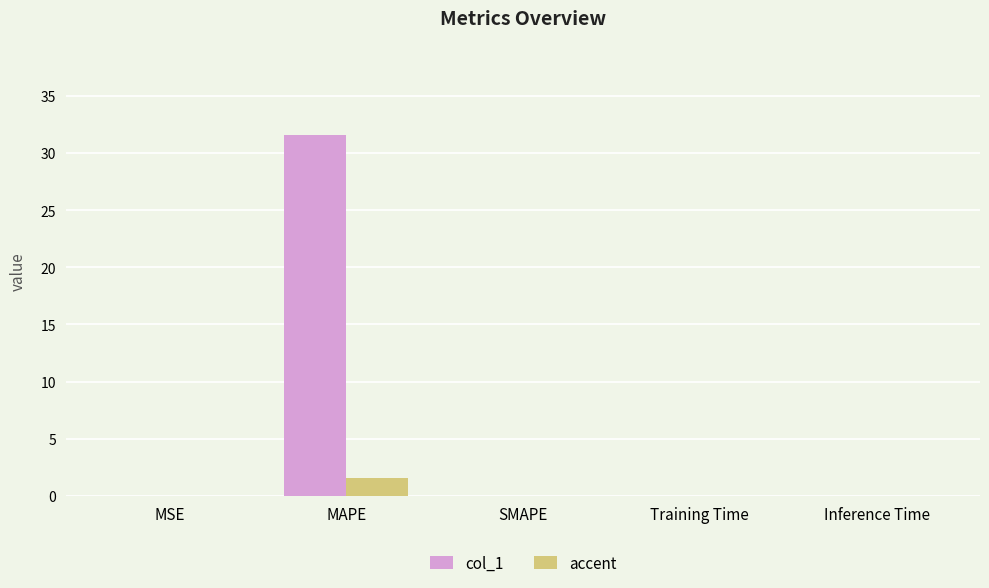

Are the bars horizontal?

No